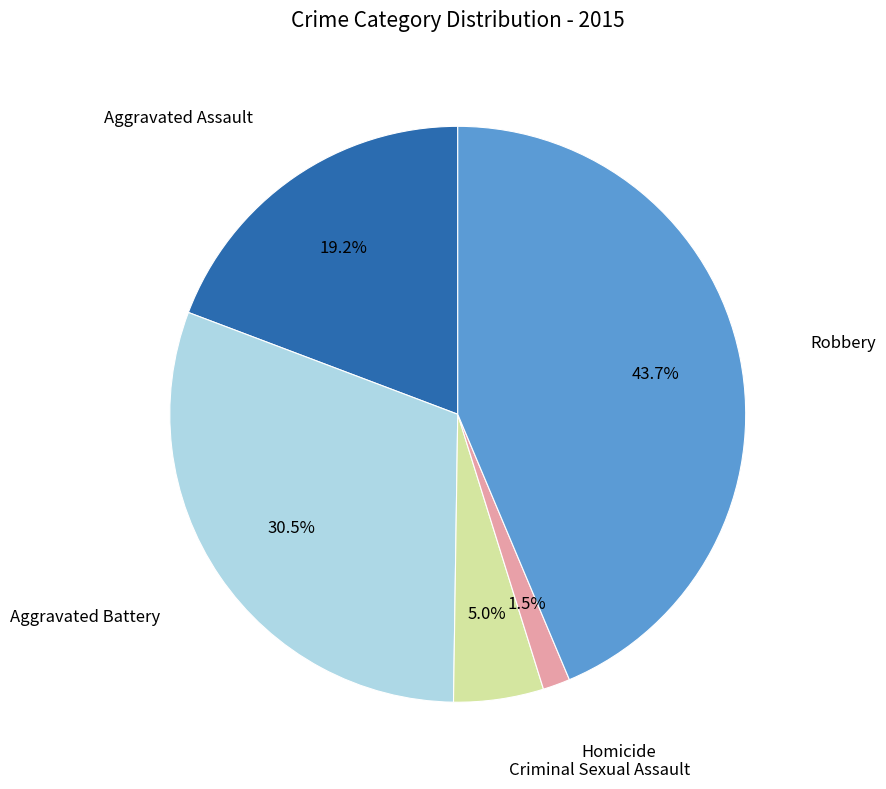

Is there any slice that represents more than half of the pie?

No